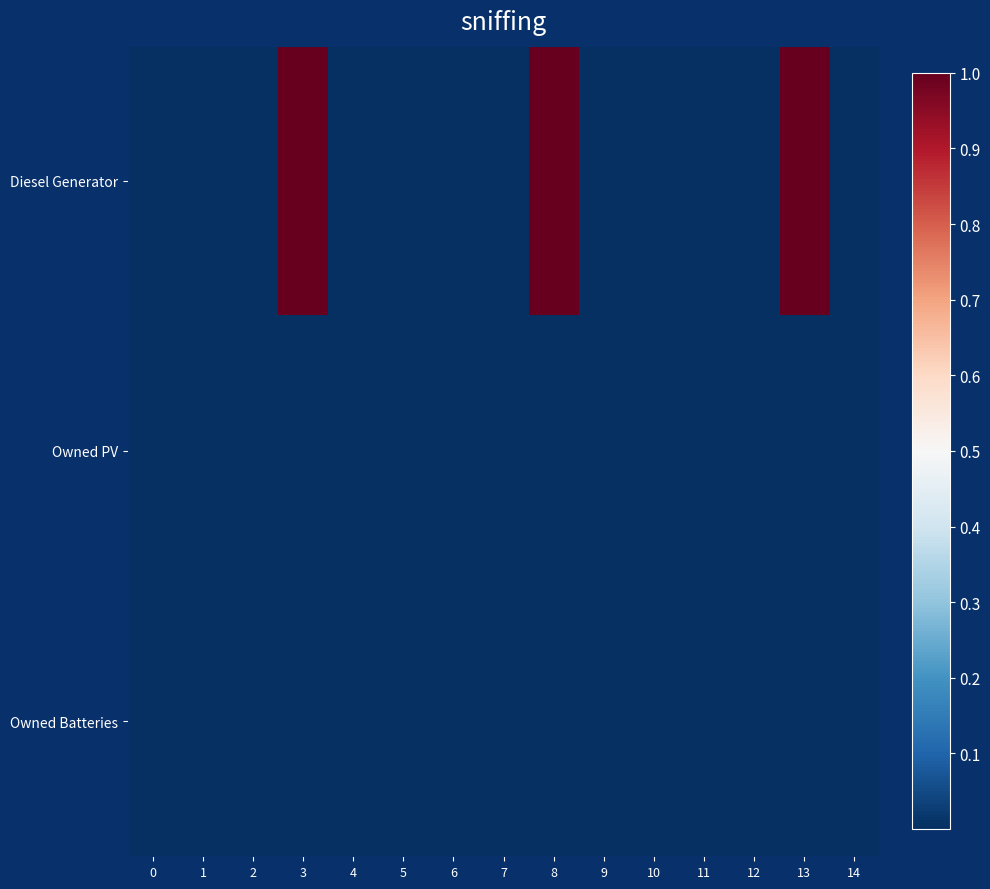

What is the total value across all series at 3?

1